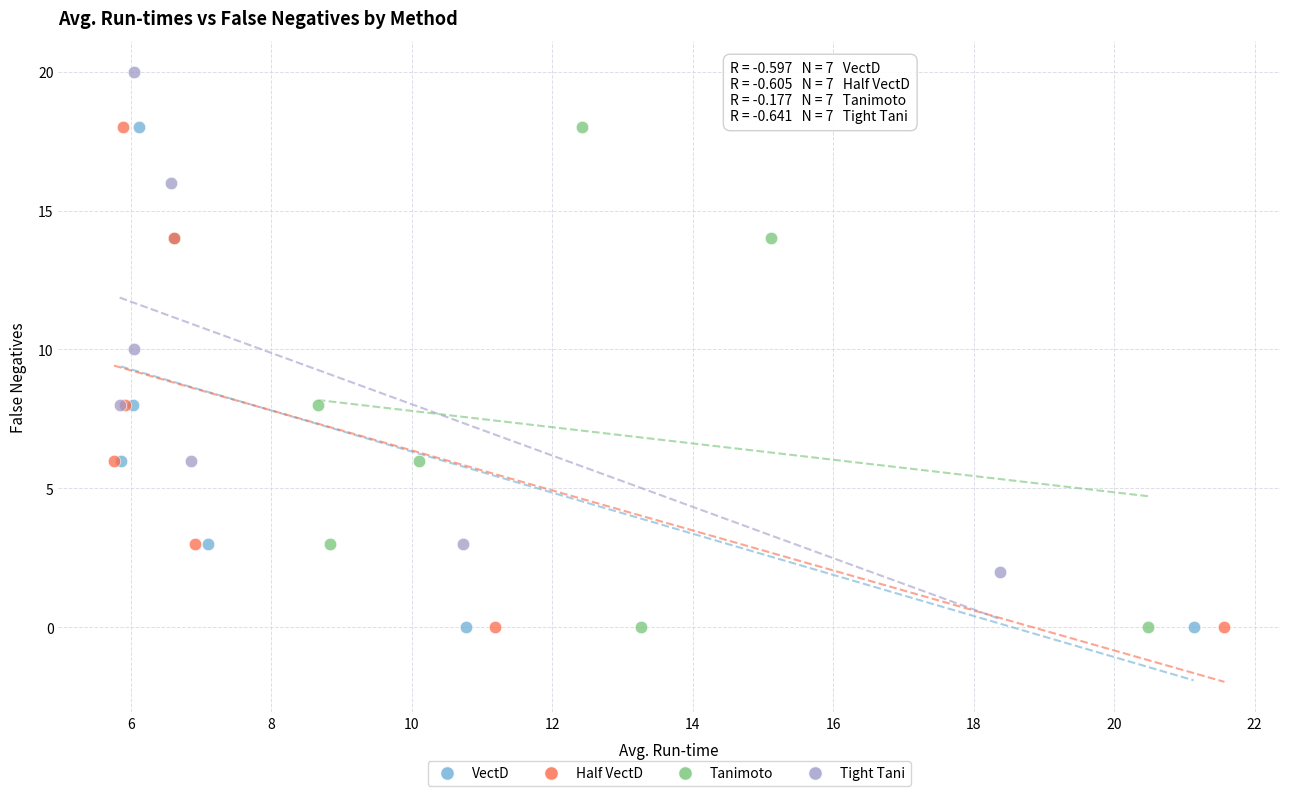

Which series reaches the maximum Y coordinate?

Tight Tani